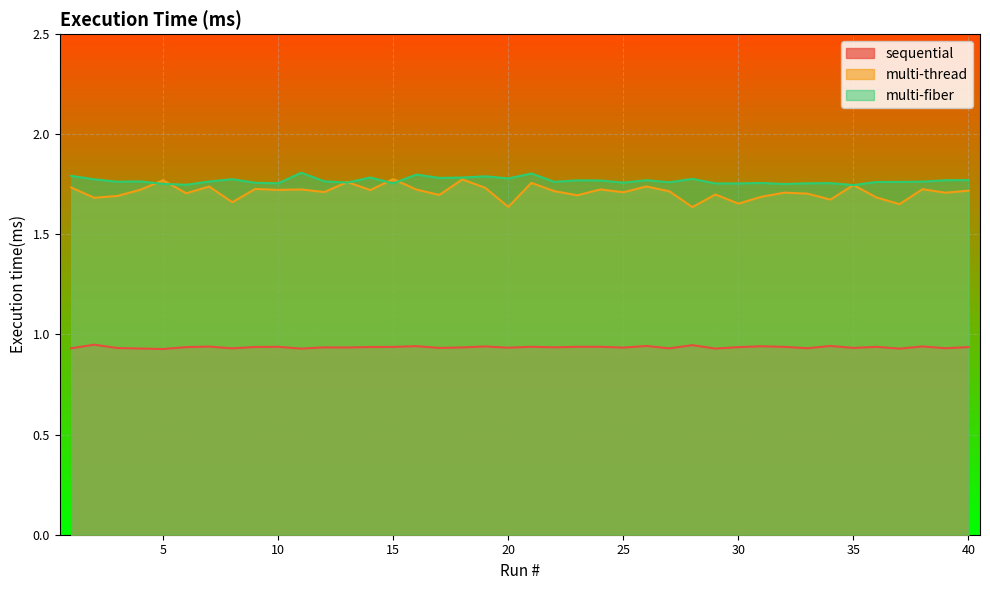

How many lines are shown in the chart?

3